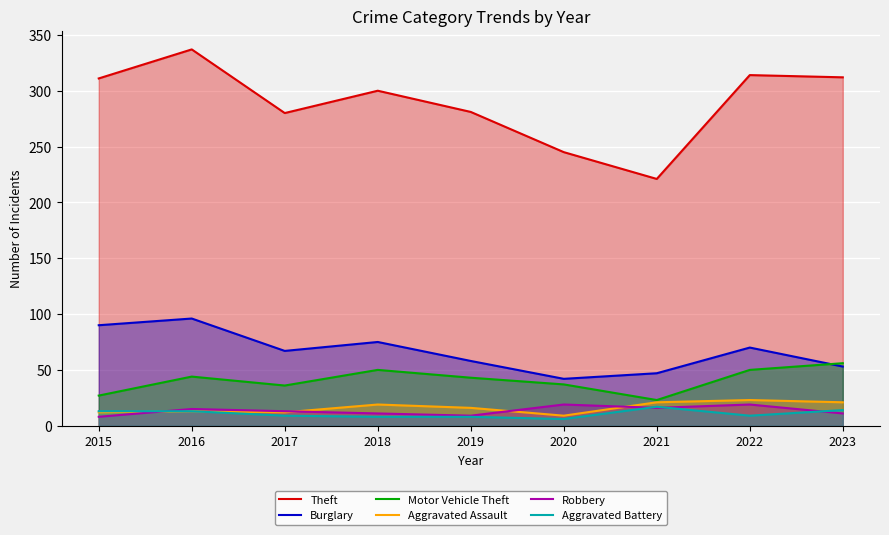

Reading right to left, transcribe all the data shown in this chart.

Theft: 2023=312	2022=314	2021=221	2020=245	2019=281	2018=300	2017=280	2016=337	2015=311
Burglary: 2023=53	2022=70	2021=47	2020=42	2019=58	2018=75	2017=67	2016=96	2015=90
Motor Vehicle Theft: 2023=56	2022=50	2021=23	2020=37	2019=43	2018=50	2017=36	2016=44	2015=27
Aggravated Assault: 2023=21	2022=23	2021=21	2020=9	2019=16	2018=19	2017=12	2016=13	2015=12
Robbery: 2023=11	2022=19	2021=16	2020=19	2019=9	2018=11	2017=13	2016=15	2015=8
Aggravated Battery: 2023=14	2022=9	2021=17	2020=6	2019=8	2018=8	2017=9	2016=13	2015=13